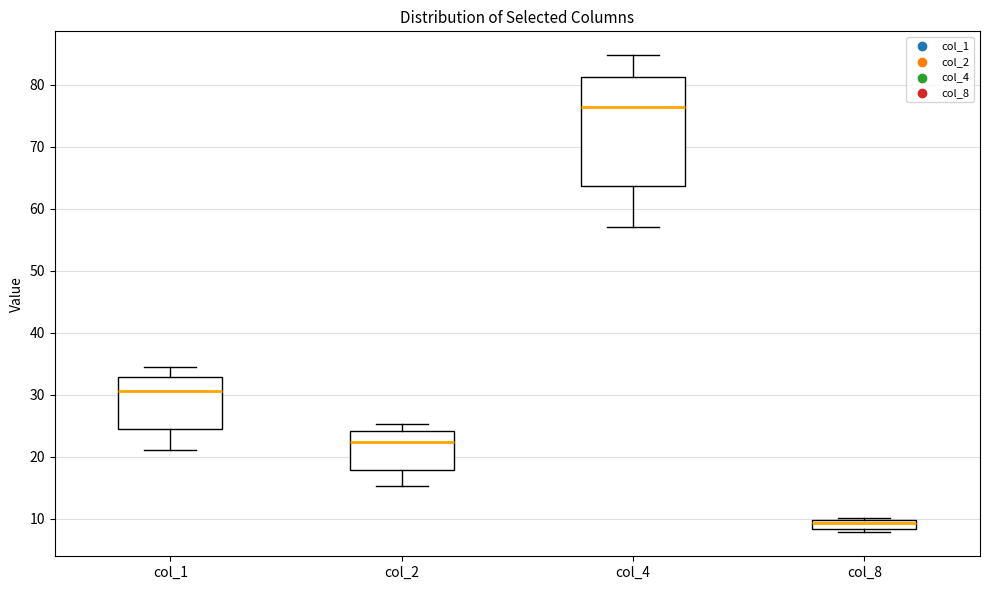

Which box has the highest median line?

col_4